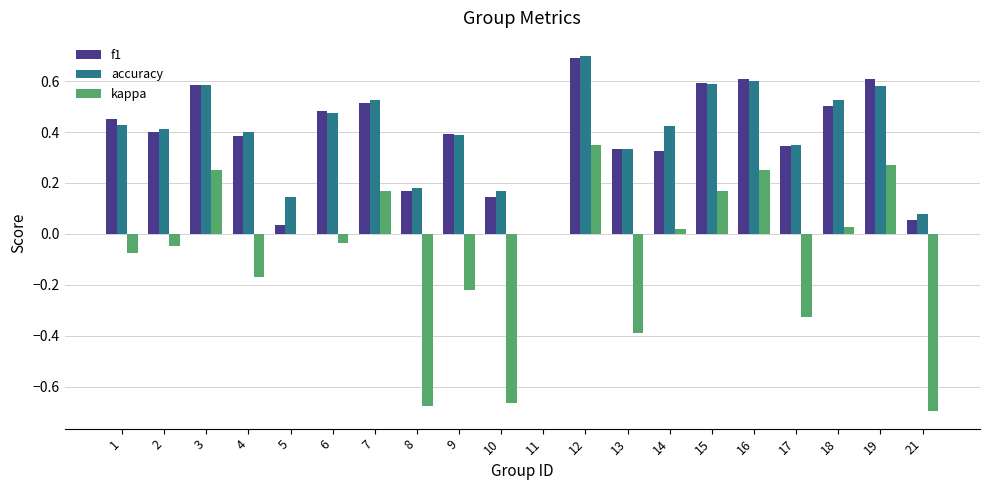

What is the total value across all series at 12?

1.7